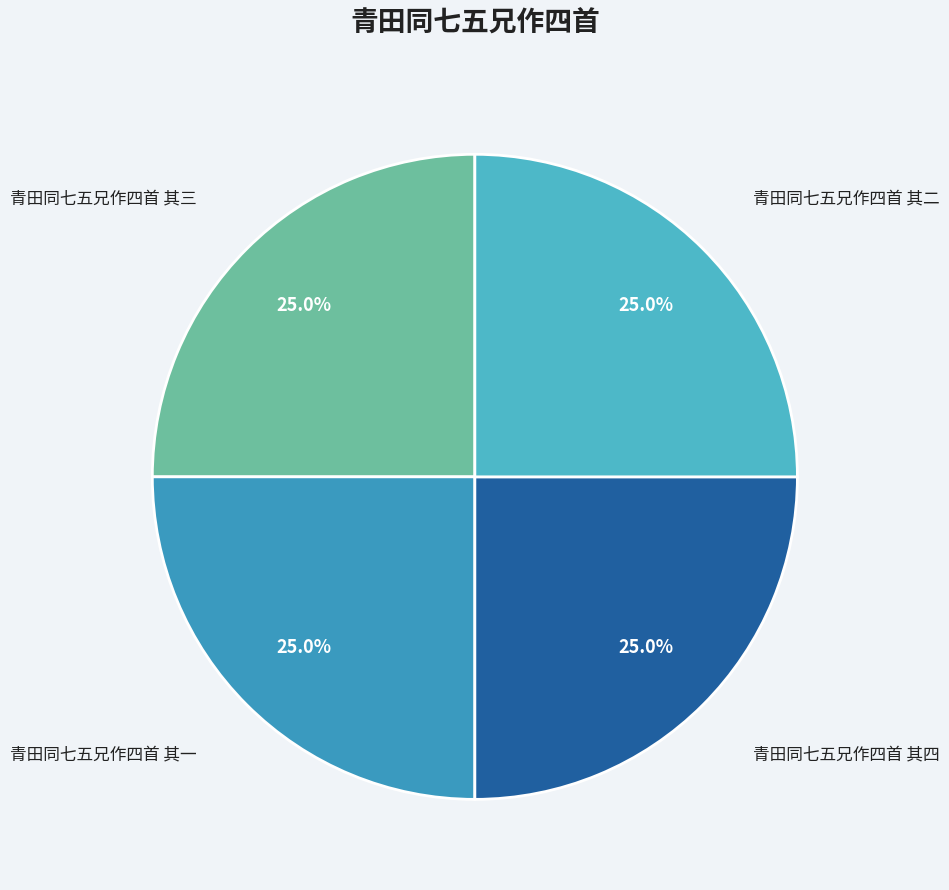

To the nearest percent, what portion does 青田同七五兄作四首 其二 represent?

25%